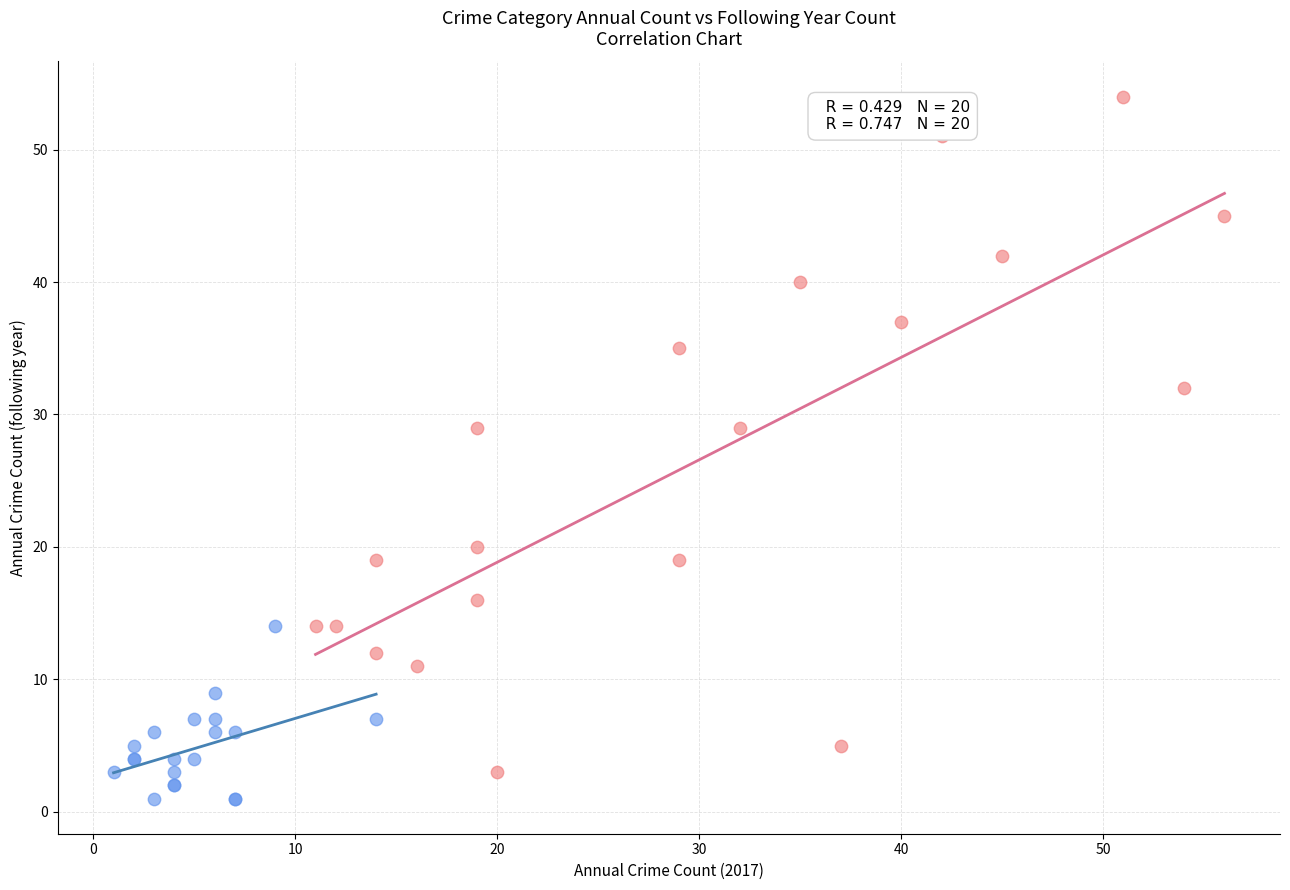

Which series has the largest Y range (max minus min)?

Property Crimes